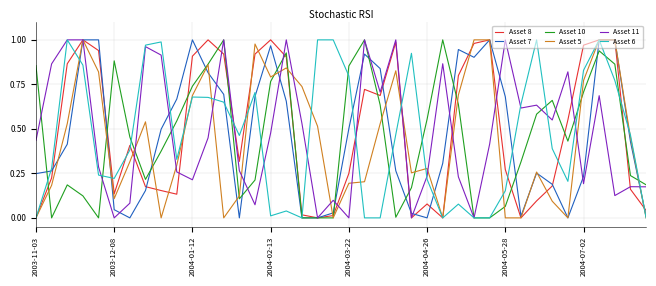

Reading right to left, what are all the values shown in this chart?

Asset 8: 0.0	0.2	1.0	1.0	1.0	0.6	0.2	0.1	0.0	0.3	1.0	1.0	0.8	0.0	0.1	0.0	1.0	0.7	0.7	0.2	0.0	0.0	0.0	0.9	1.0	0.9	0.3	0.9	1.0	0.9	0.1	0.2	0.2	0.4	0.1	0.9	1.0	0.9	0.2	0.0
Asset 7: 0.0	0.4	1.0	1.0	0.2	0.0	0.2	0.3	0.0	0.7	1.0	0.9	0.9	0.3	0.0	0.0	0.3	0.8	0.9	0.5	0.0	0.0	0.0	0.7	1.0	0.7	0.0	0.7	0.8	1.0	0.7	0.5	0.2	0.0	0.0	1.0	1.0	0.4	0.3	0.2
Asset 10: 0.2	0.2	0.9	0.9	0.7	0.4	0.7	0.6	0.3	0.1	0.0	0.0	0.6	1.0	0.6	0.2	0.0	0.6	1.0	0.9	0.0	0.0	0.0	0.9	0.8	0.2	0.1	1.0	0.9	0.7	0.5	0.4	0.2	0.5	0.9	0.0	0.1	0.2	0.0	0.9
Asset 5: 0.0	0.5	1.0	1.0	0.8	0.0	0.1	0.3	0.0	0.0	1.0	1.0	0.7	0.0	0.3	0.3	0.8	0.5	0.2	0.2	0.0	0.5	0.7	0.8	0.8	1.0	0.1	0.0	0.9	0.7	0.3	0.0	0.5	0.3	0.1	0.8	1.0	0.5	0.2	0.0
Asset 11: 0.2	0.2	0.1	0.7	0.2	0.8	0.5	0.6	0.6	1.0	0.4	0.0	0.2	0.9	0.2	0.0	1.0	0.7	1.0	0.0	0.1	0.0	0.5	1.0	0.5	0.1	0.3	1.0	0.4	0.2	0.3	0.9	1.0	0.1	0.0	0.3	1.0	1.0	0.9	0.4
Asset 6: 0.0	0.5	0.8	1.0	0.8	0.2	0.4	1.0	0.6	0.2	0.0	0.0	0.1	0.0	0.2	0.9	0.5	0.0	0.0	0.8	1.0	1.0	0.0	0.0	0.0	0.7	0.5	0.7	0.7	0.7	0.3	1.0	1.0	0.4	0.2	0.2	0.9	1.0	0.3	0.0